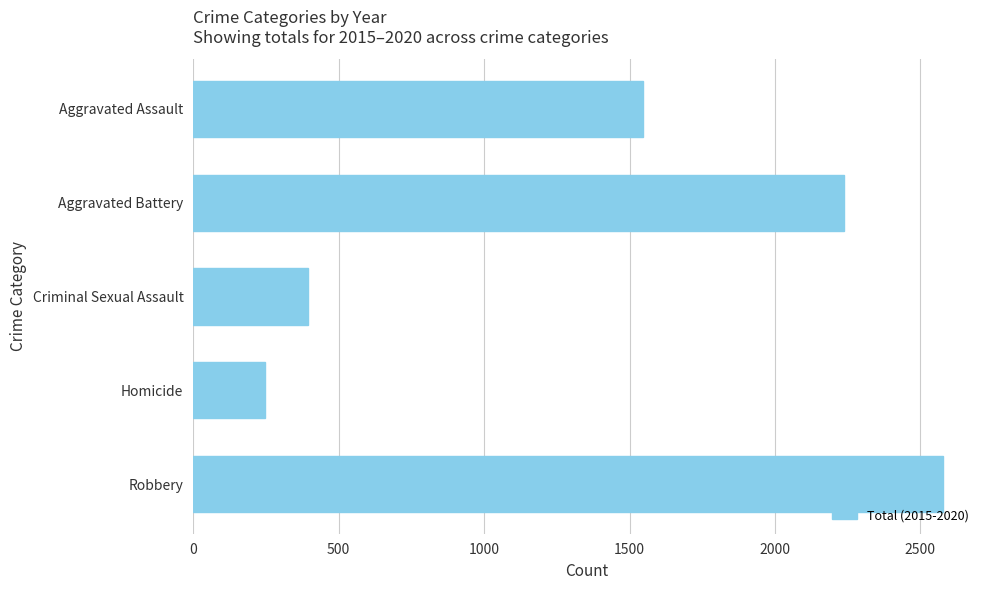

What is the difference between the second highest and second lowest values?

1843